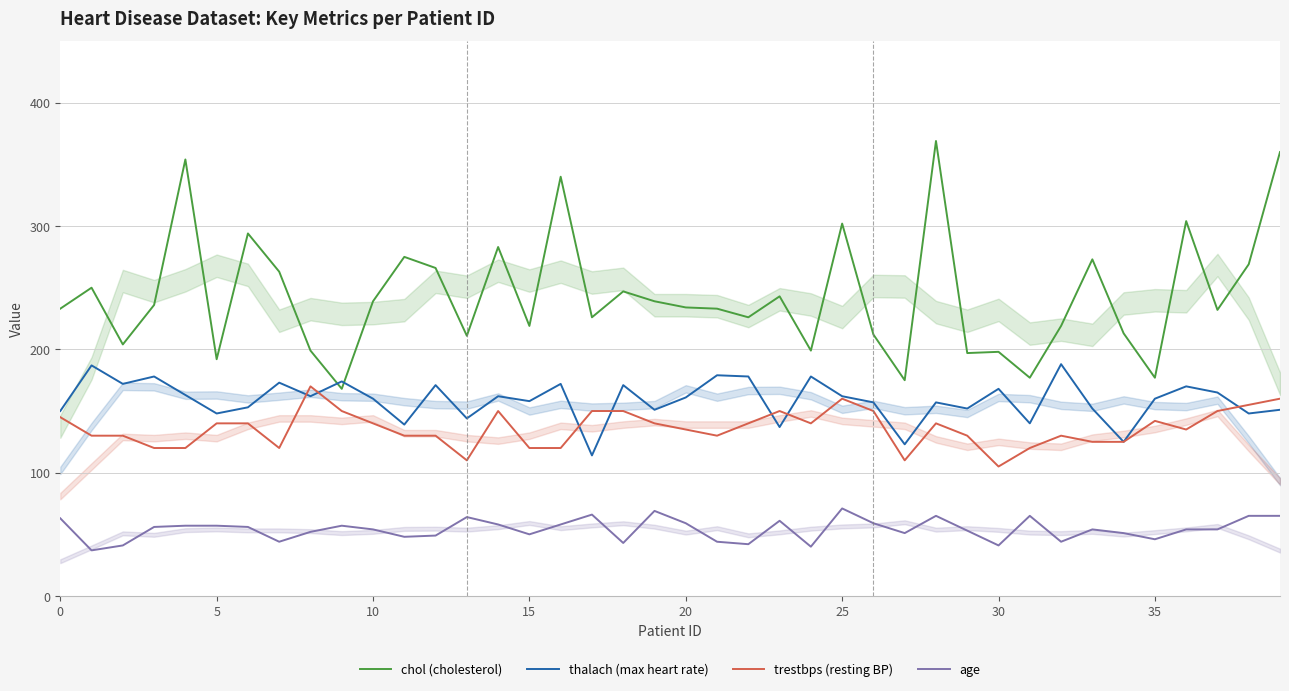

Rank the series by their maximum value, from lowest to highest.

age, trestbps (resting BP), thalach (max heart rate), chol (cholesterol)